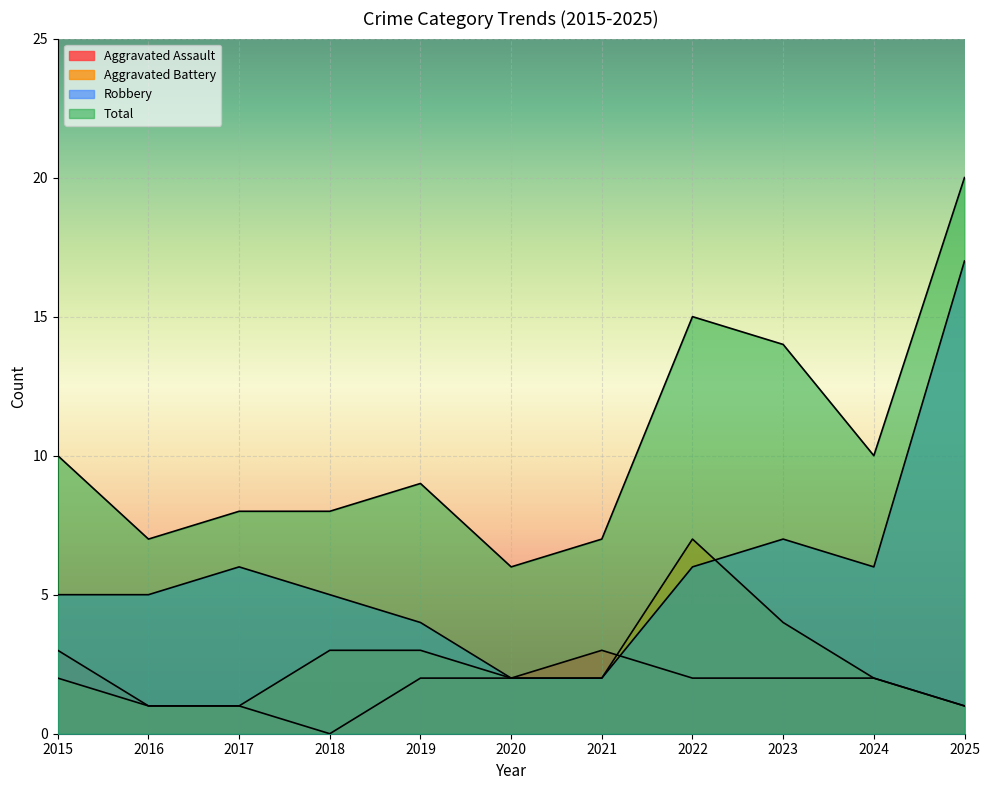

Which has a higher value, 2024 or 2016?

2024